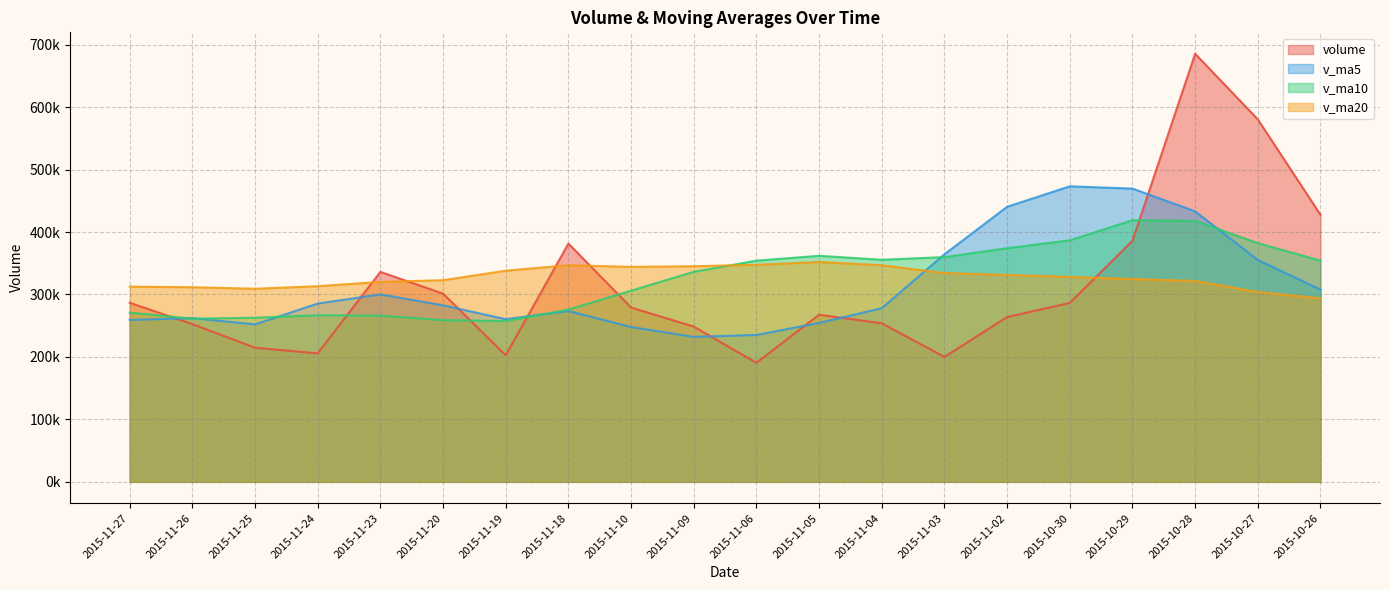

What is the difference between the highest and lowest values at 2015-11-20?

63937.6